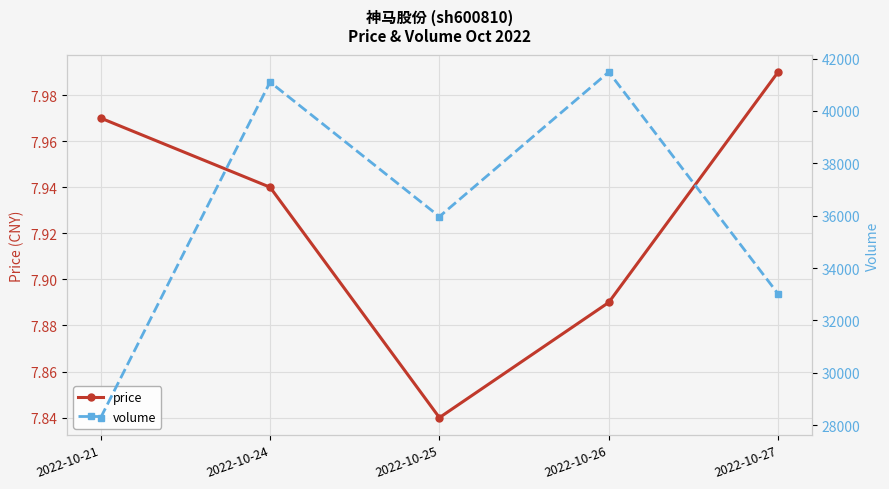

List the series in order of their peak value, lowest first.

price, volume